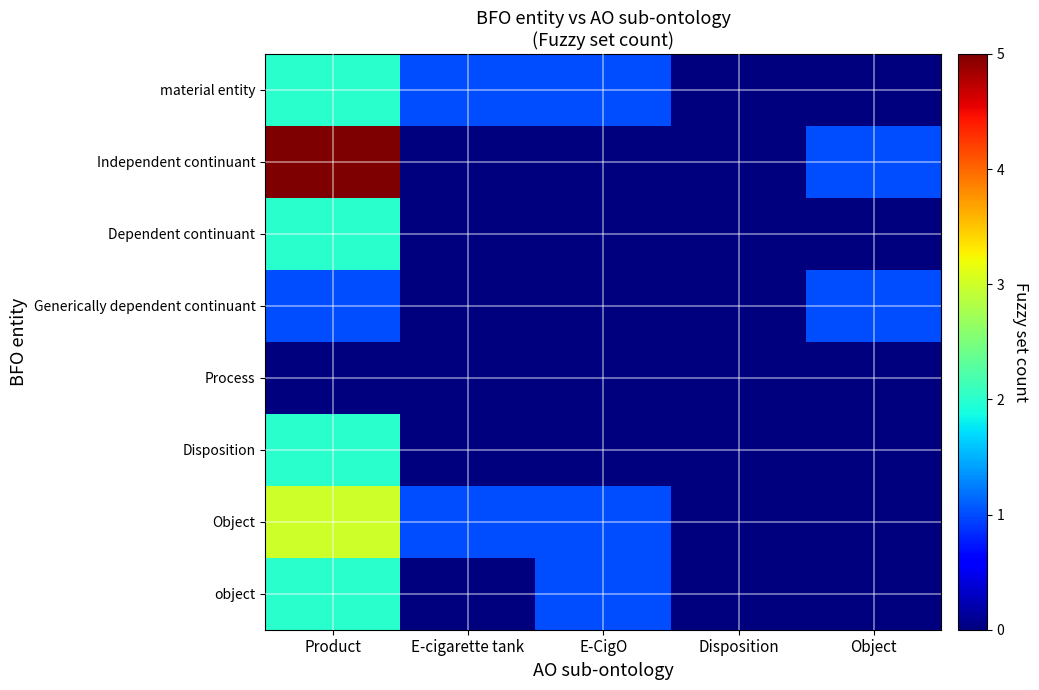

At Product, list the series in order from smallest to largest.

Process, Generically dependent continuant, material entity, Dependent continuant, Disposition, object, Object, Independent continuant